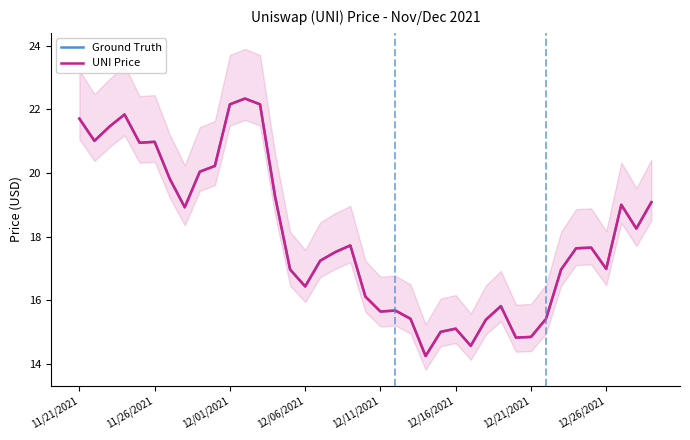

Count the number of data series in this chart.

2